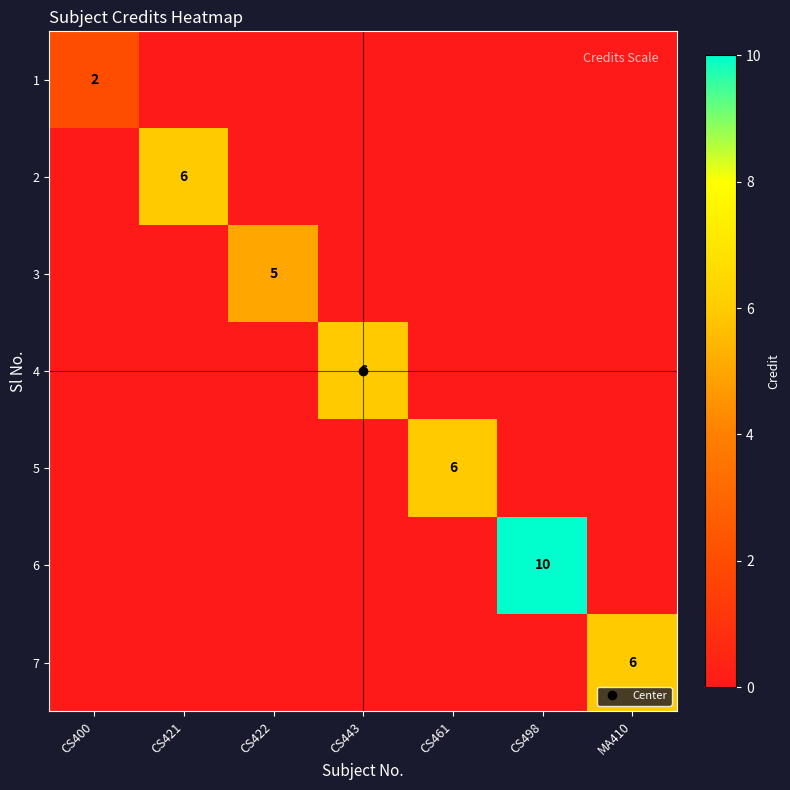

The value of 6 at CS498 is 10. True or false?

True